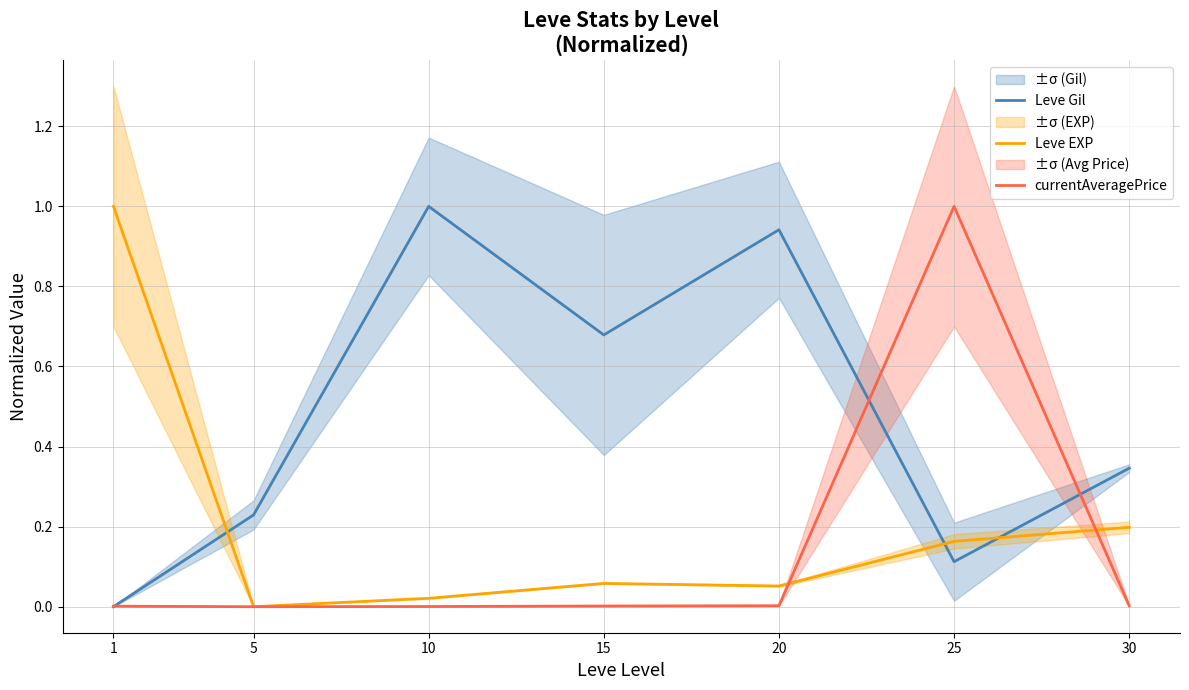

How many times do currentAveragePrice and Leve Gil cross each other?

3